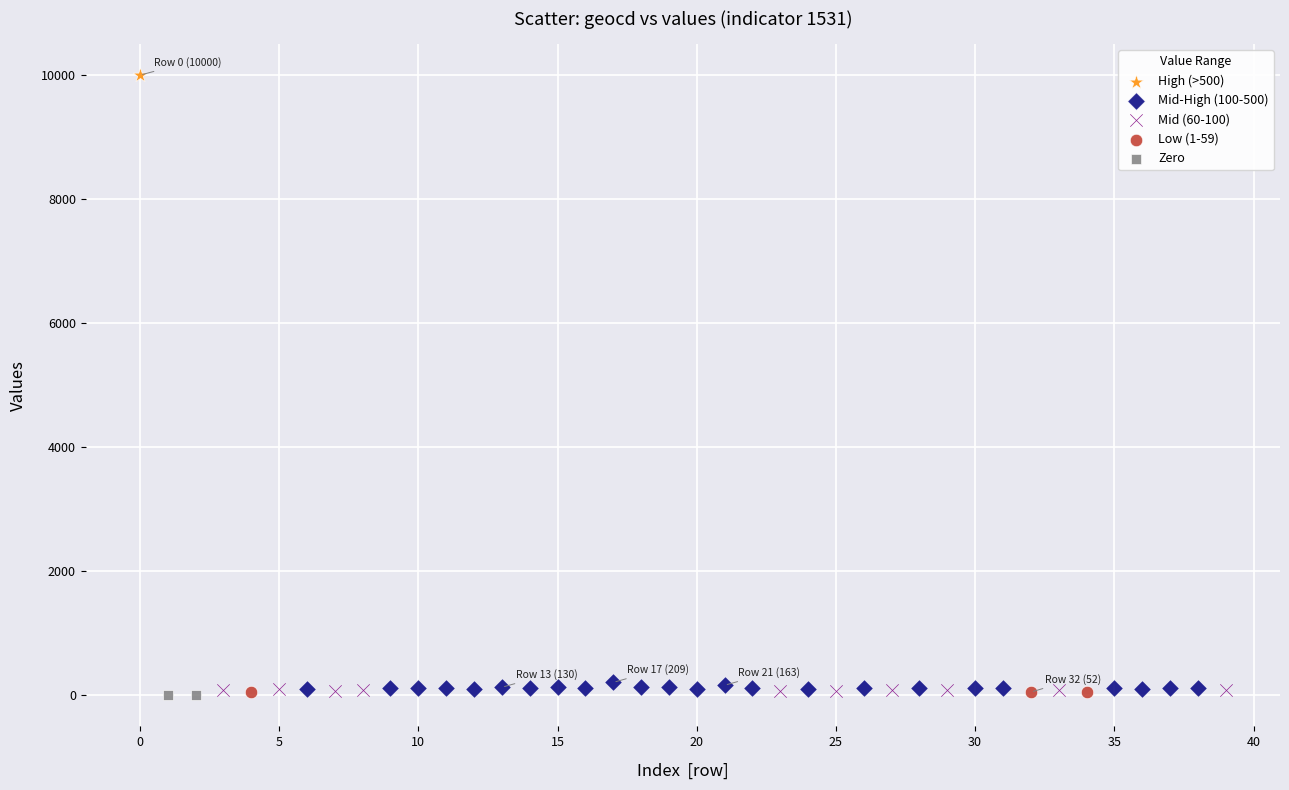

What are all the series names shown in the legend?

High (>500), Mid-High (100-500), Mid (60-100), Low (1-59), Zero